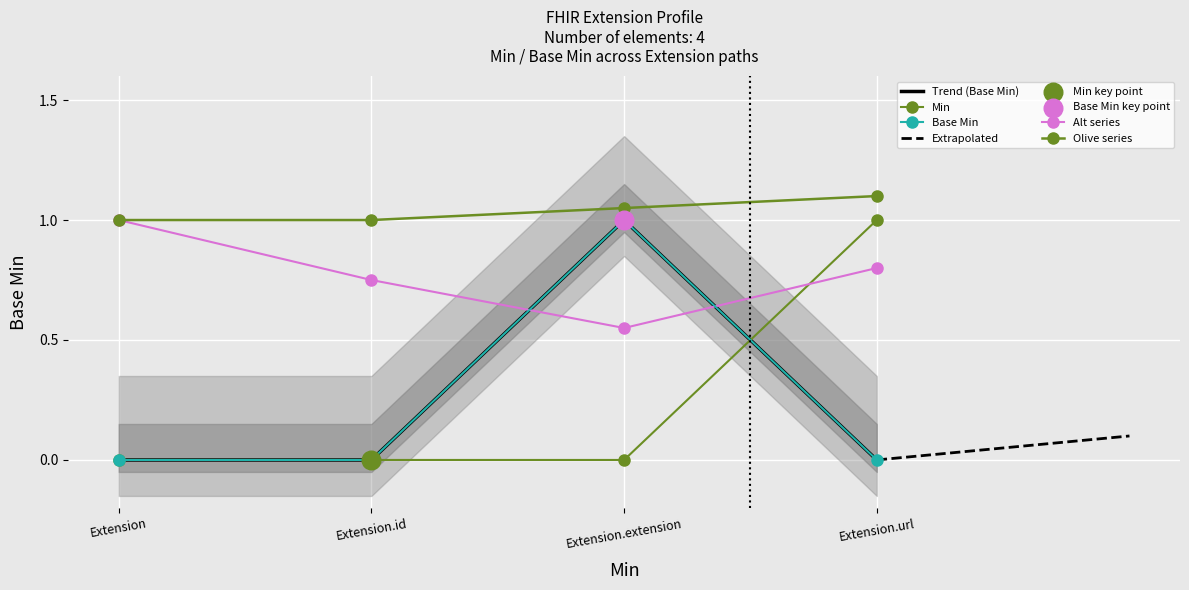

Which series has the largest total across all categories?

Min